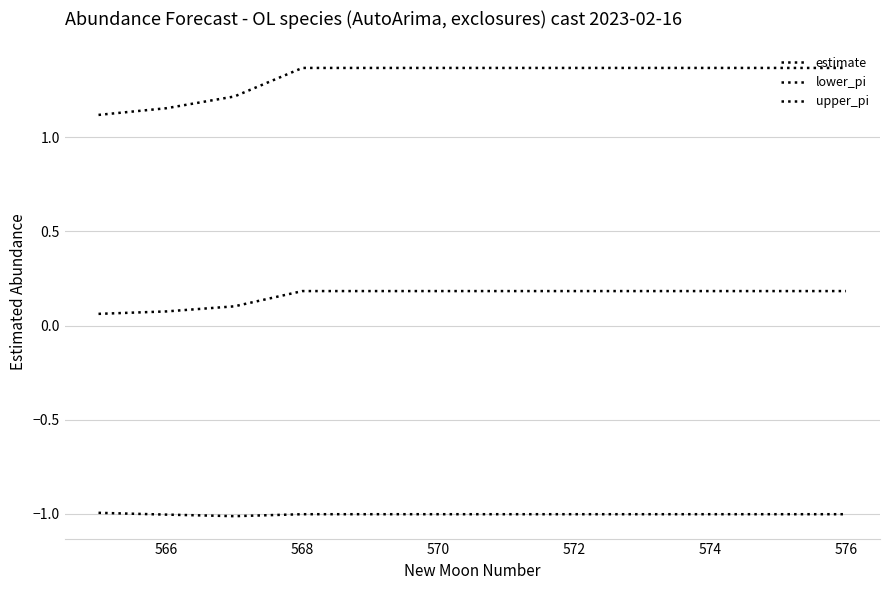

What is the minimum value shown in the chart?

-1.0